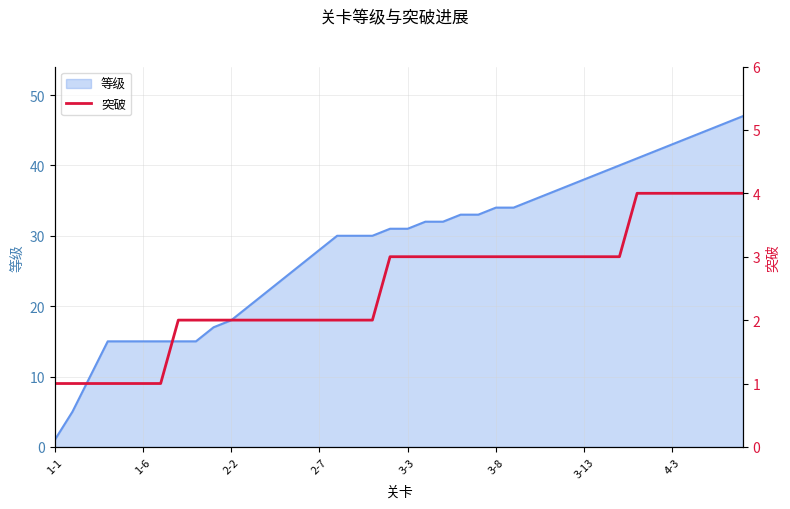

True or false: the data shows 2 at 9.

True